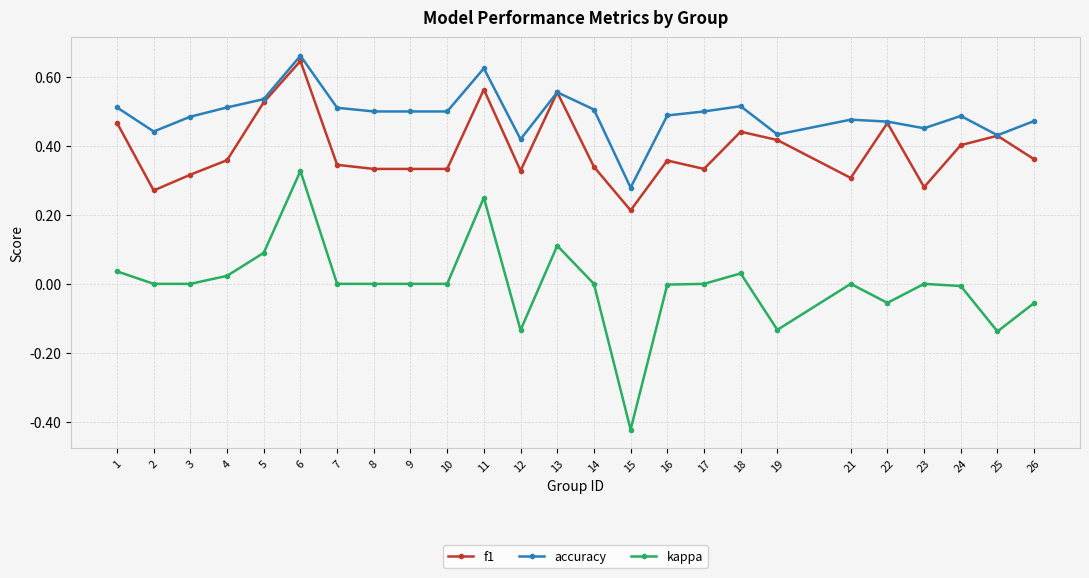

True or false: f1 and kappa intersect in this chart.

False